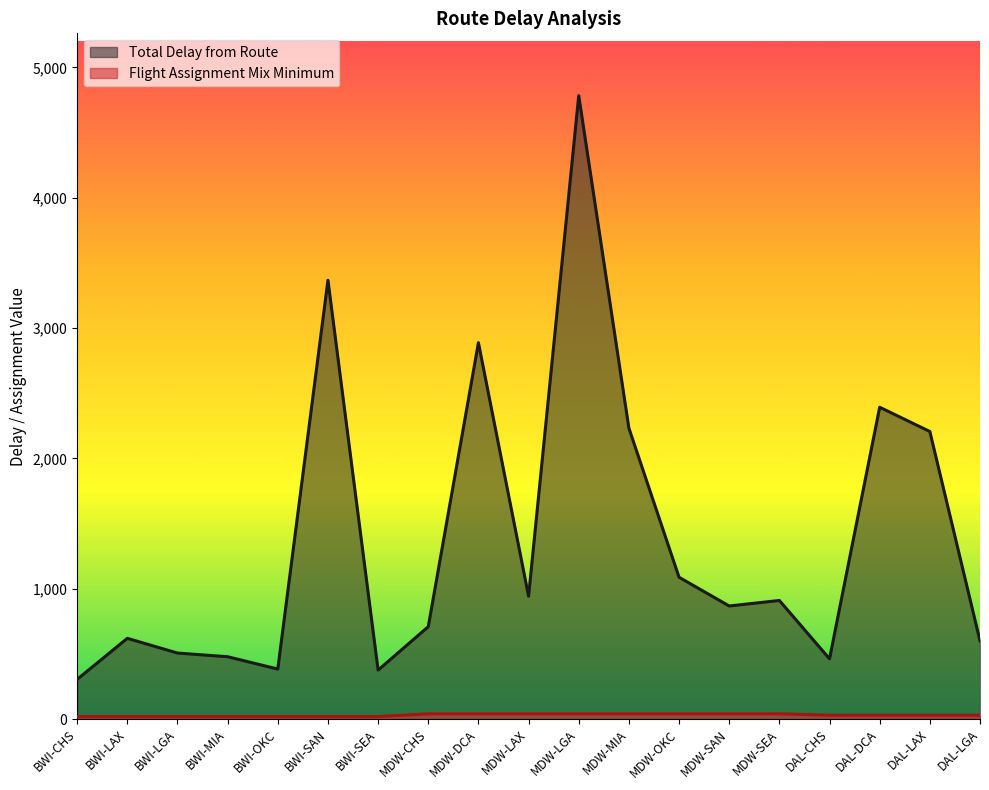

Is the value of Flight Assignment Mix Minimum at BWI-SAN greater than the value of Total Delay from Route at MDW-LAX?

No